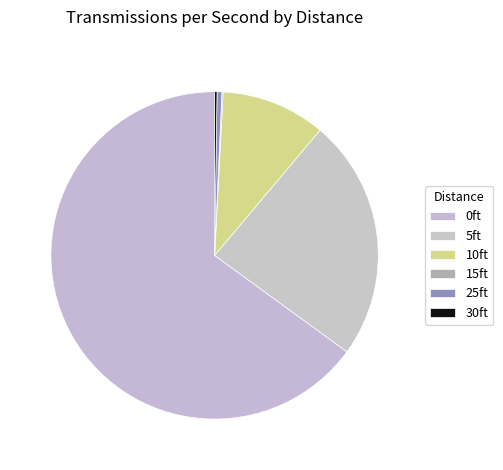

True or false: 25ft accounts for 0% of the total.

True